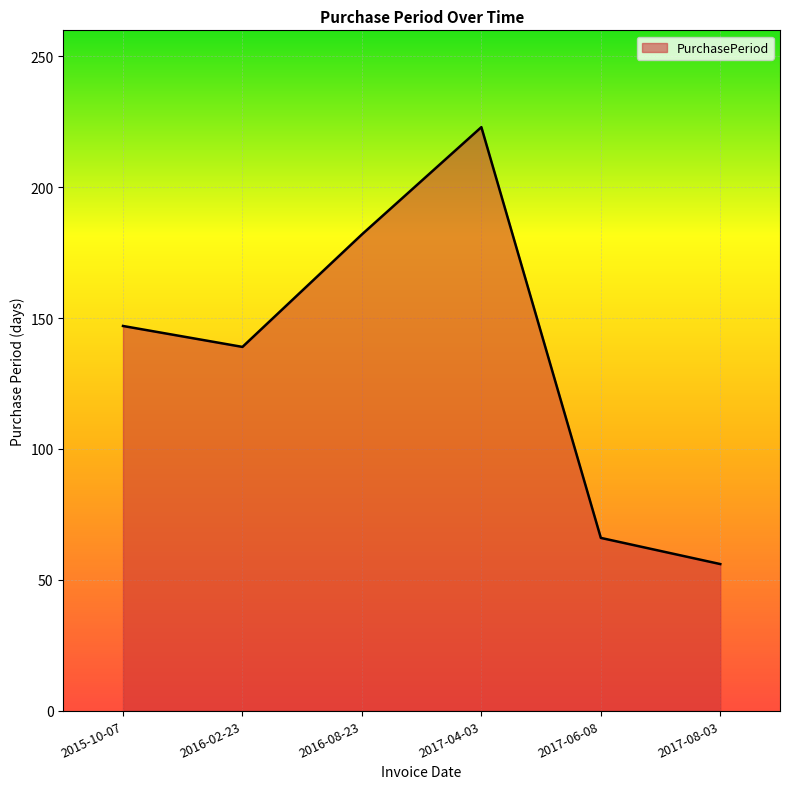

What is the approximate value at 2017-04-03?

223